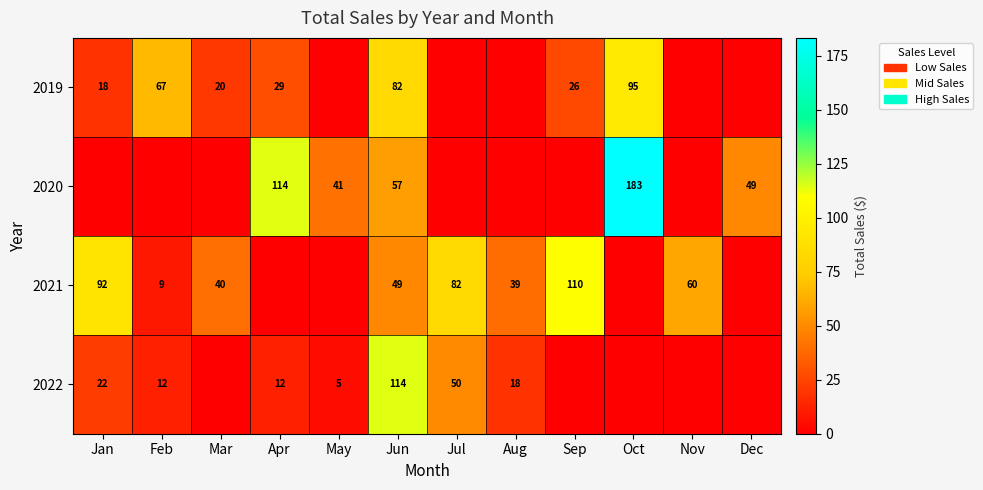

Which series changed the most between Sep and Nov?

2021